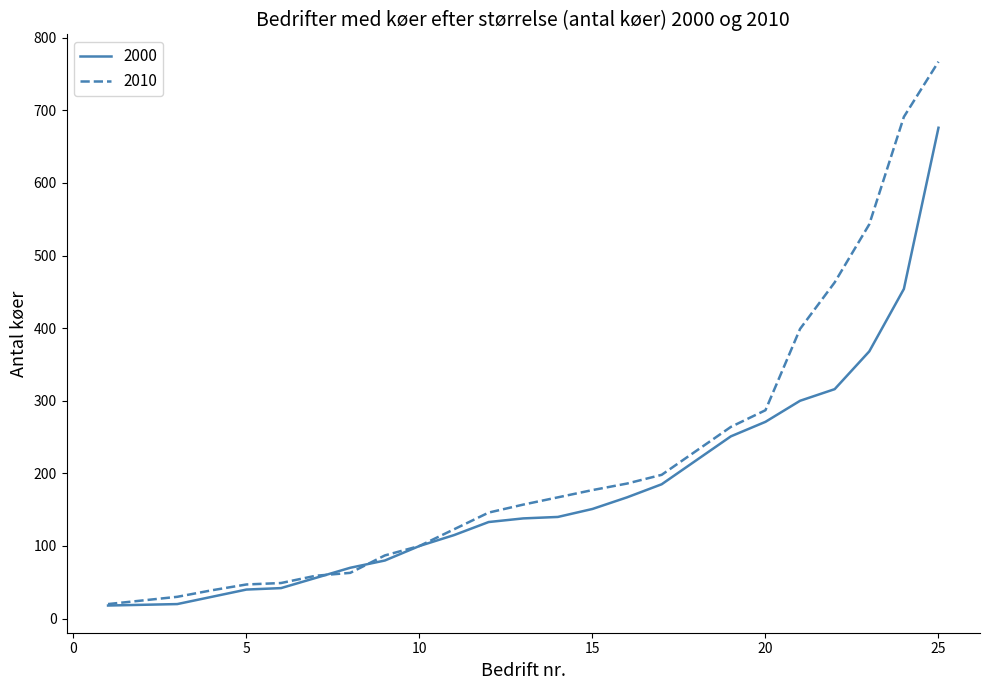

Rank the series by their maximum value, from highest to lowest.

2010, 2000